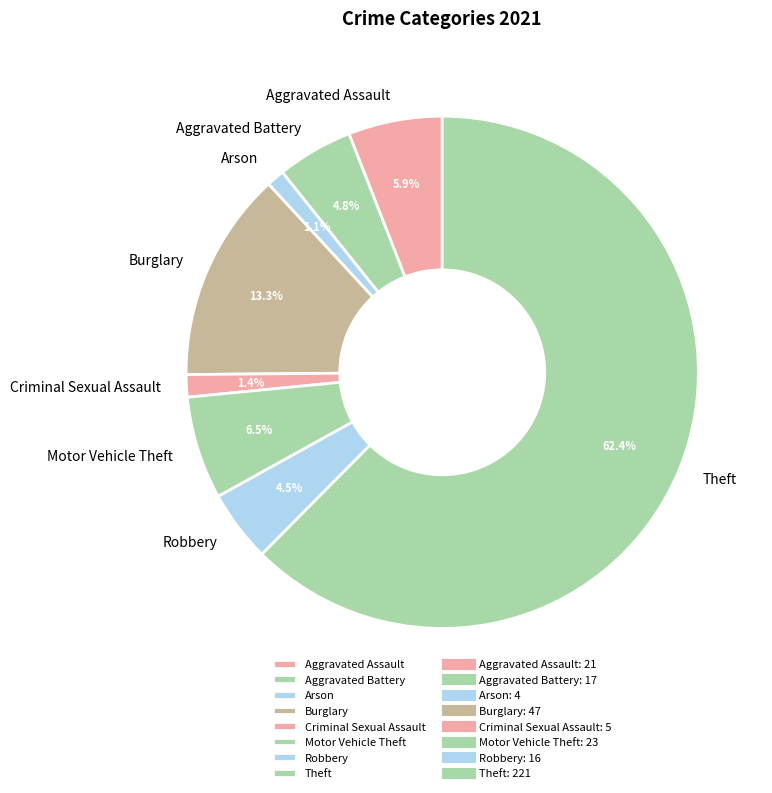

What percentage do Aggravated Battery and Motor Vehicle Theft together represent?

11.3%